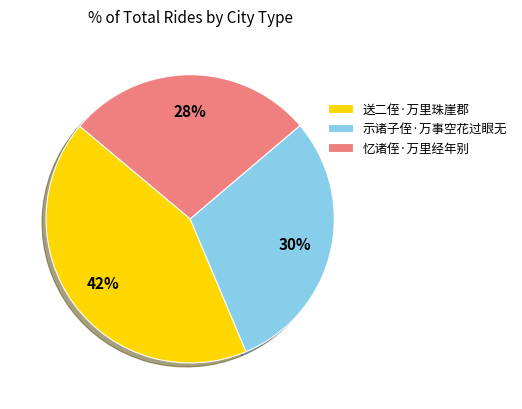

True or false: 示诸子侄·万事空花过眼无 accounts for 23% of the total.

False